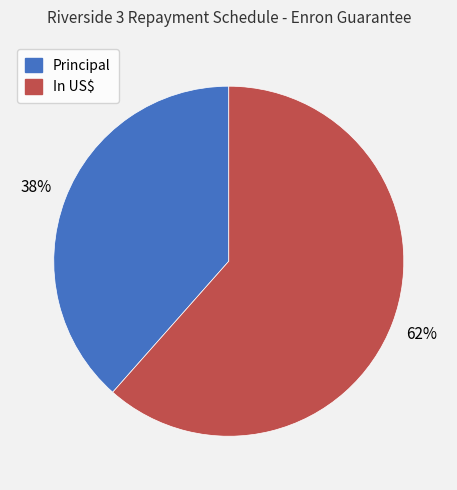

Is it true that Principal is 28% of the pie?

False